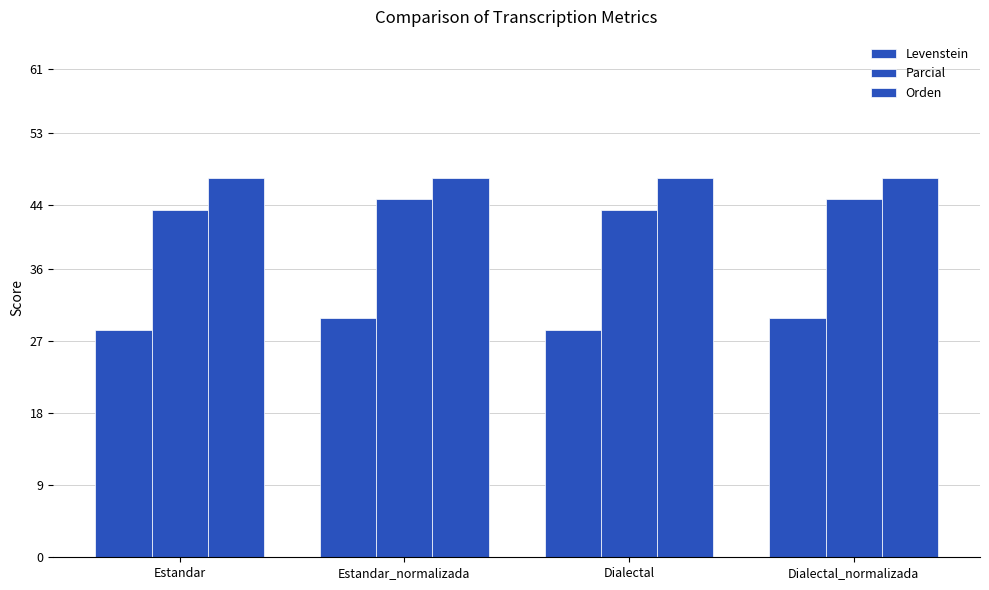

Which category has the lowest value in the Parcial series?

Estandar